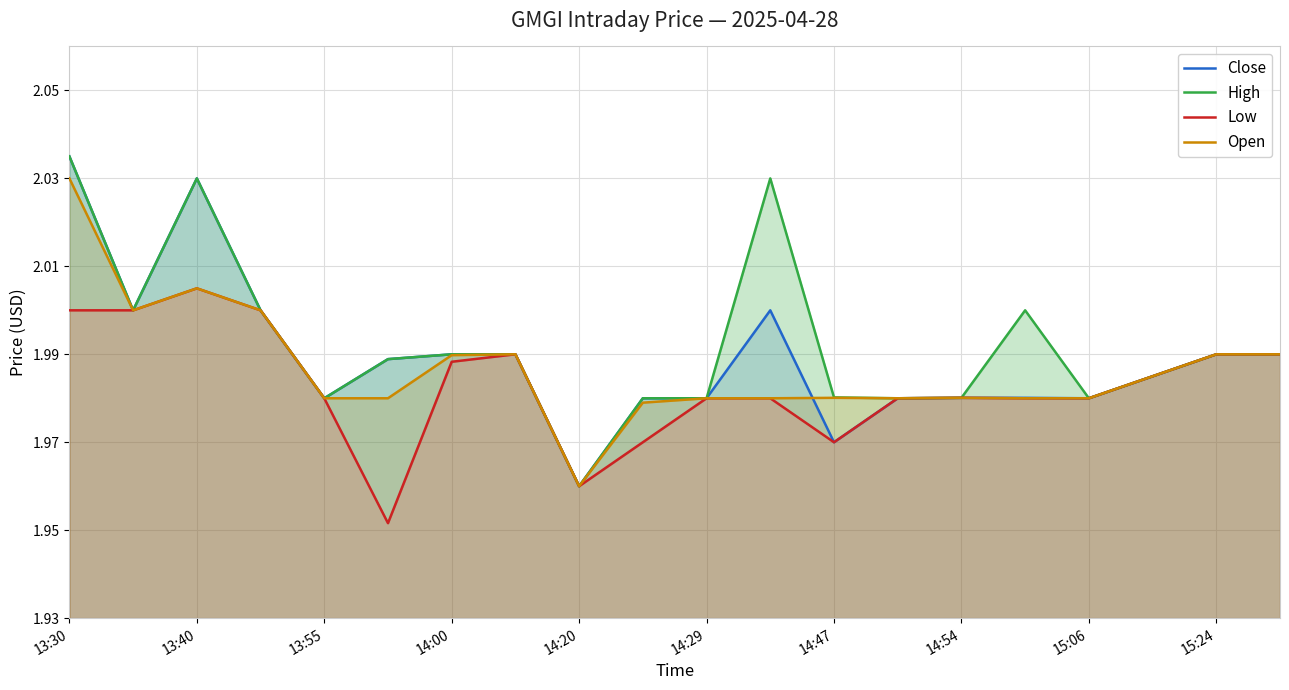

What is the maximum value shown in the chart?

2.0